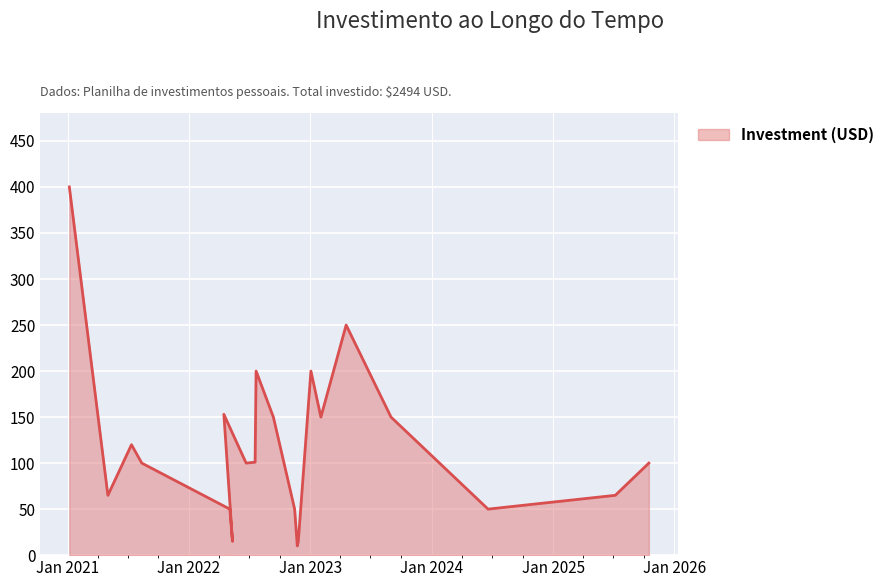

Which category has the highest value across all series?

2021-01-06